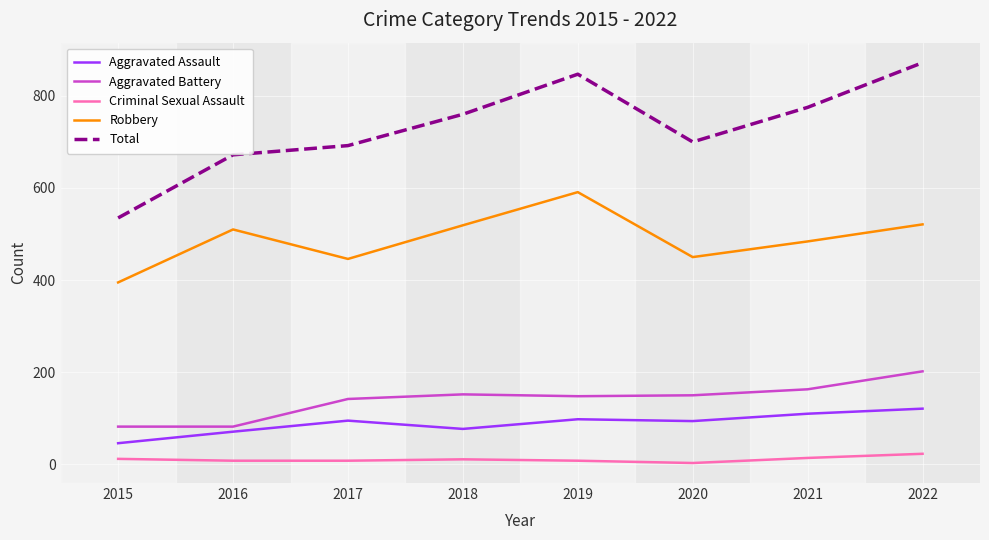

What is the maximum value shown in the chart?

872